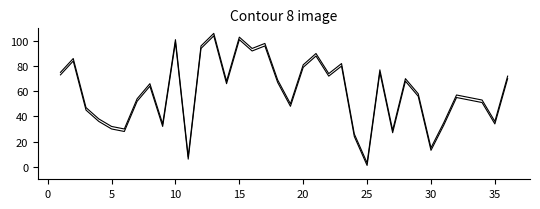

What is the value of the 4th point from the left?

36